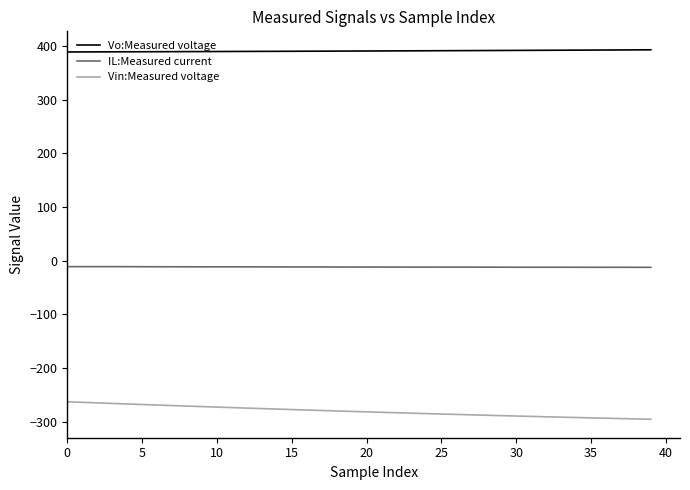

List the series in order of their peak value, lowest first.

Vin:Measured voltage, IL:Measured current, Vo:Measured voltage